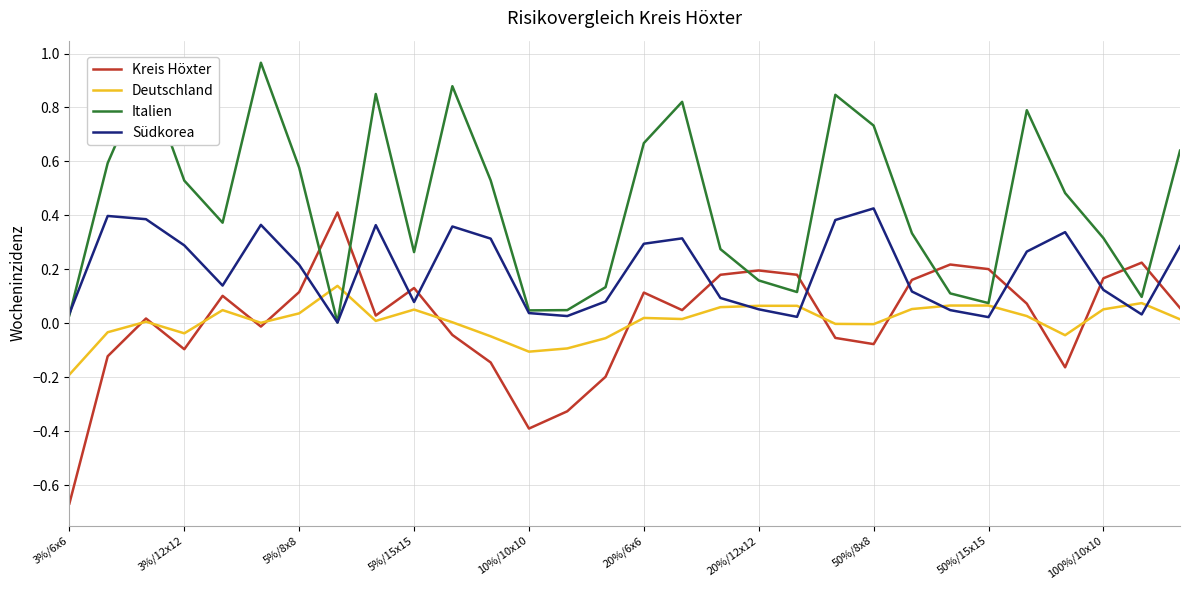

True or false: Südkorea and Kreis Höxter cross at least once.

True